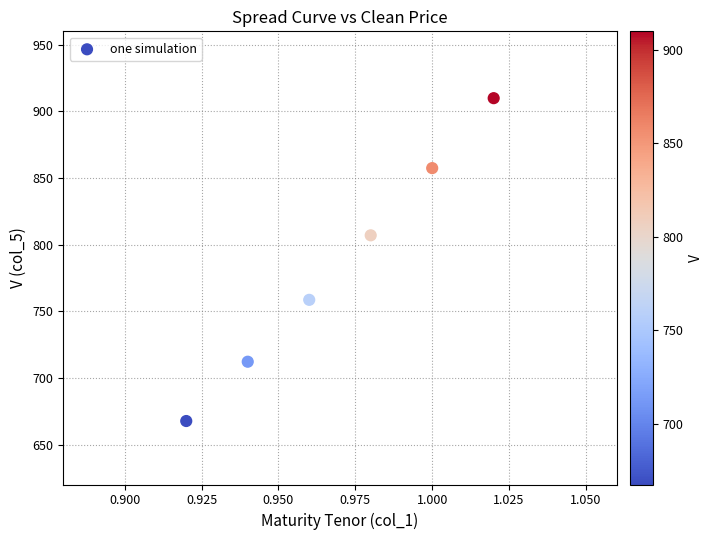

What is the average X value?

1.0